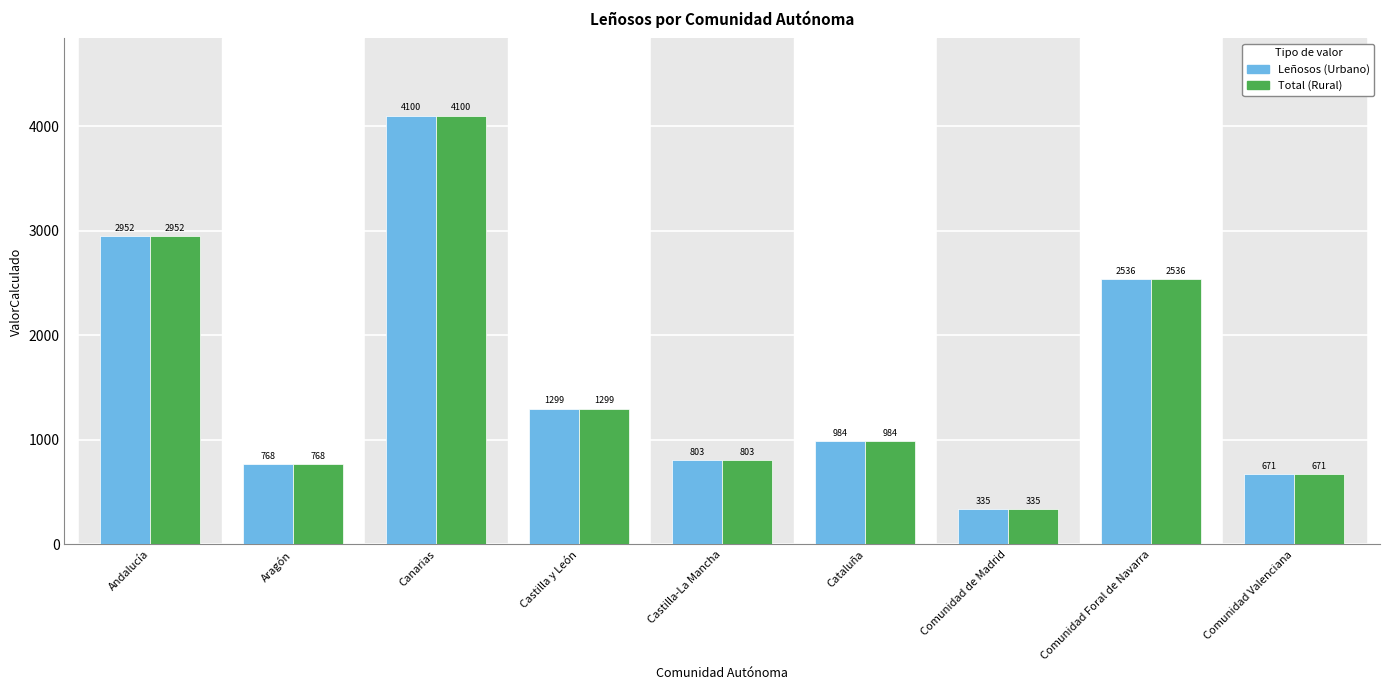

What are all the series names shown in the legend?

Leñosos (Urbano), Total (Rural)